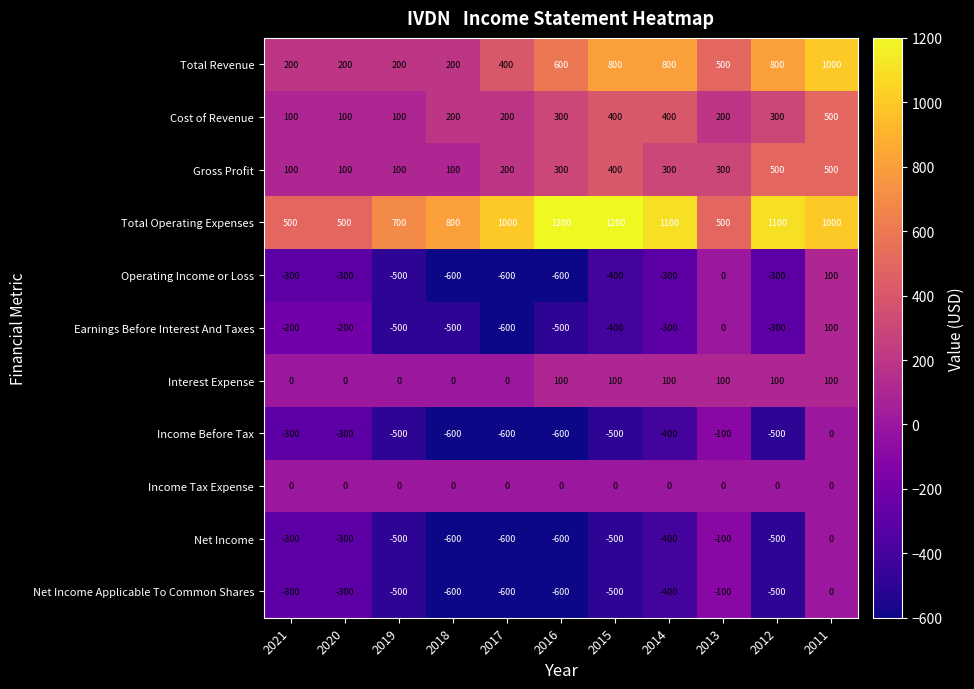

How many values in the Net Income series exceed -500?

5